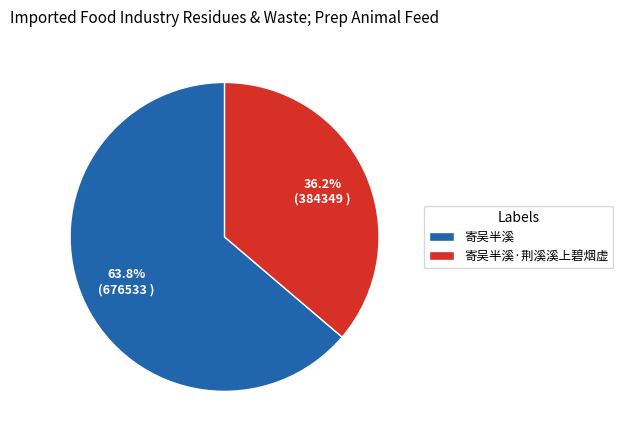

To the nearest percent, what percentage of the pie is 寄吴半溪·荆溪溪上碧烟虚?

36%